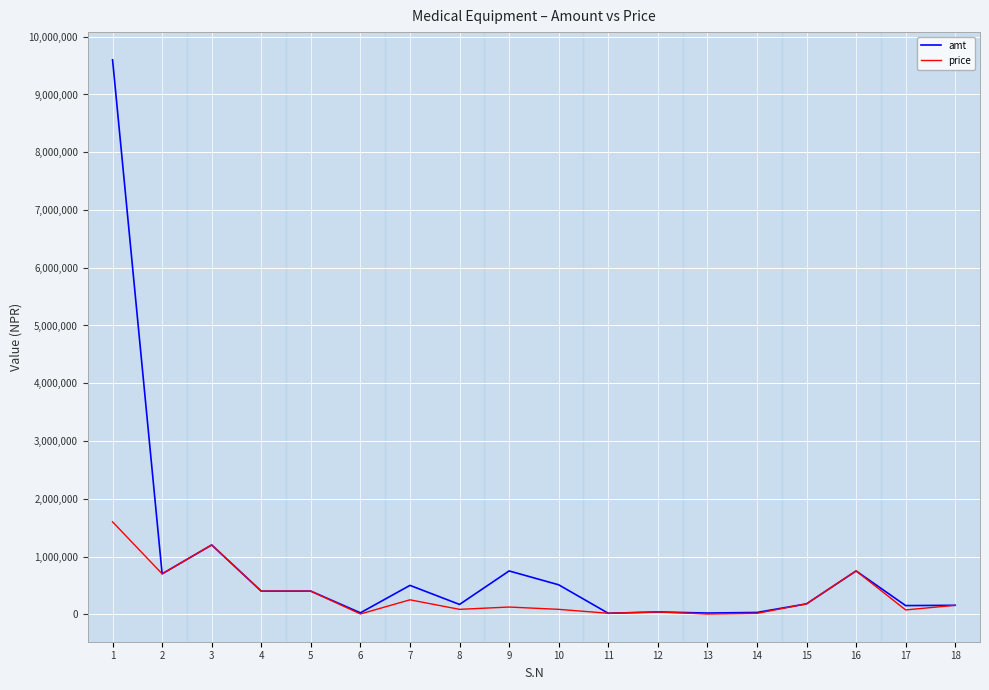

What is the sum of the price values at 11 and 12?

57000